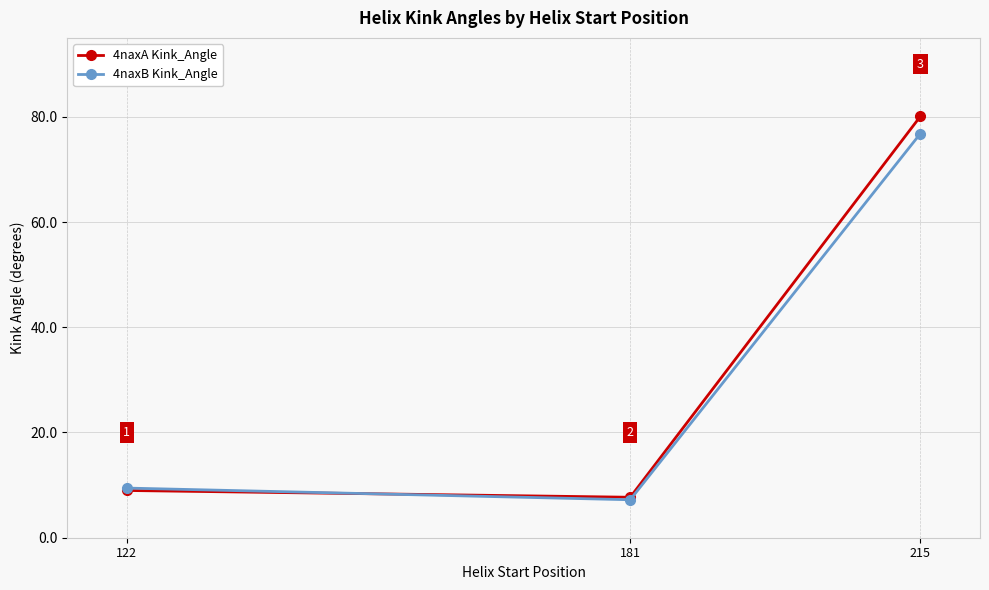

At which category is the sum across all series the highest?

215